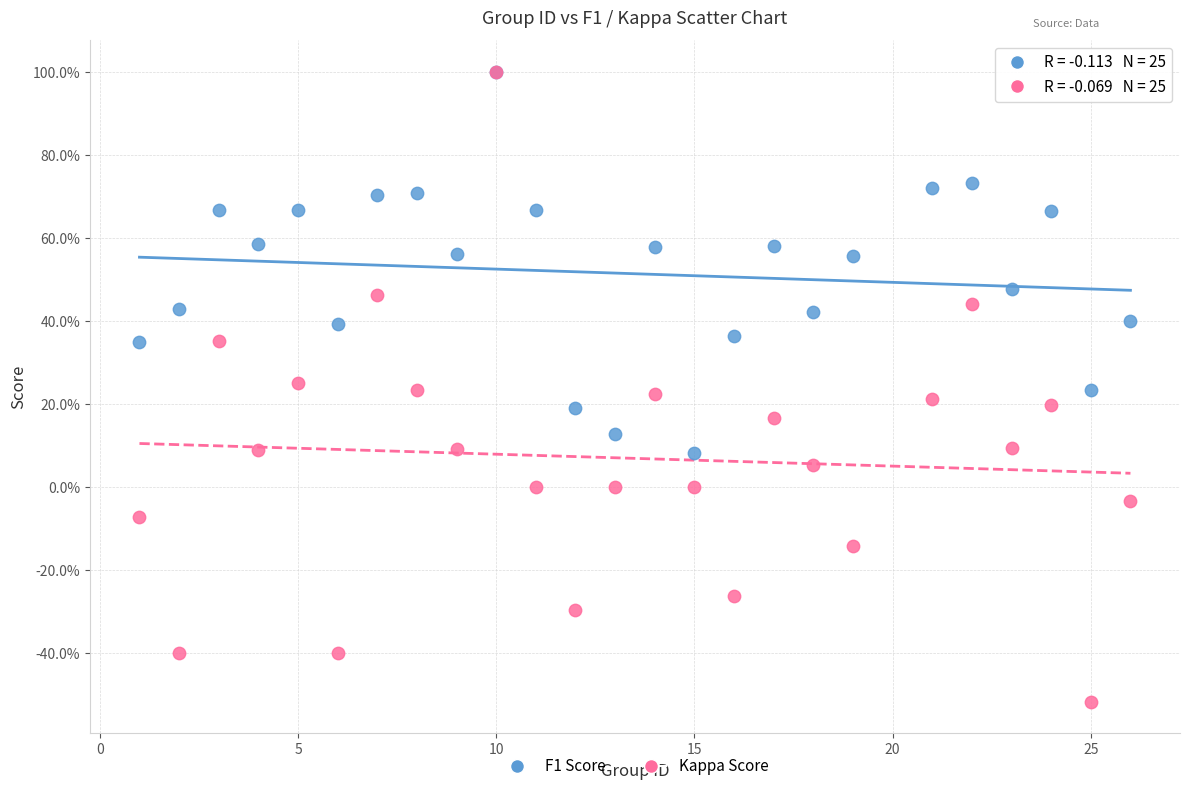

What are all the series names shown in the legend?

F1 Score, Kappa Score